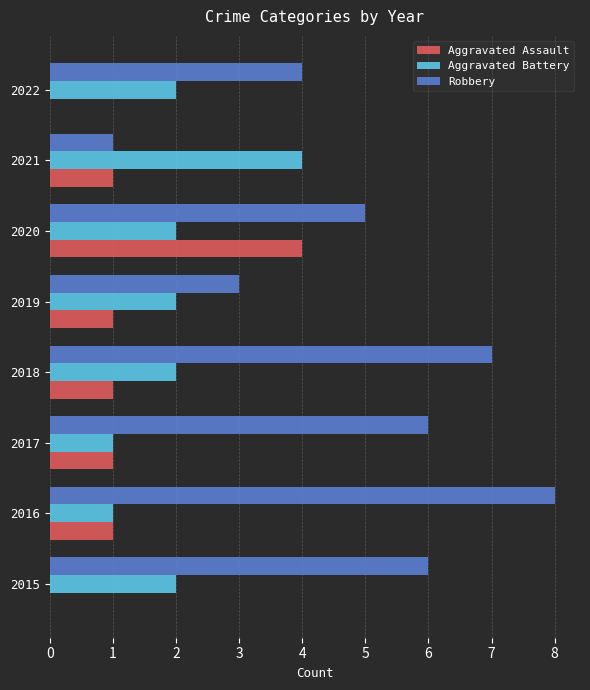

Count the number of data series in this chart.

3